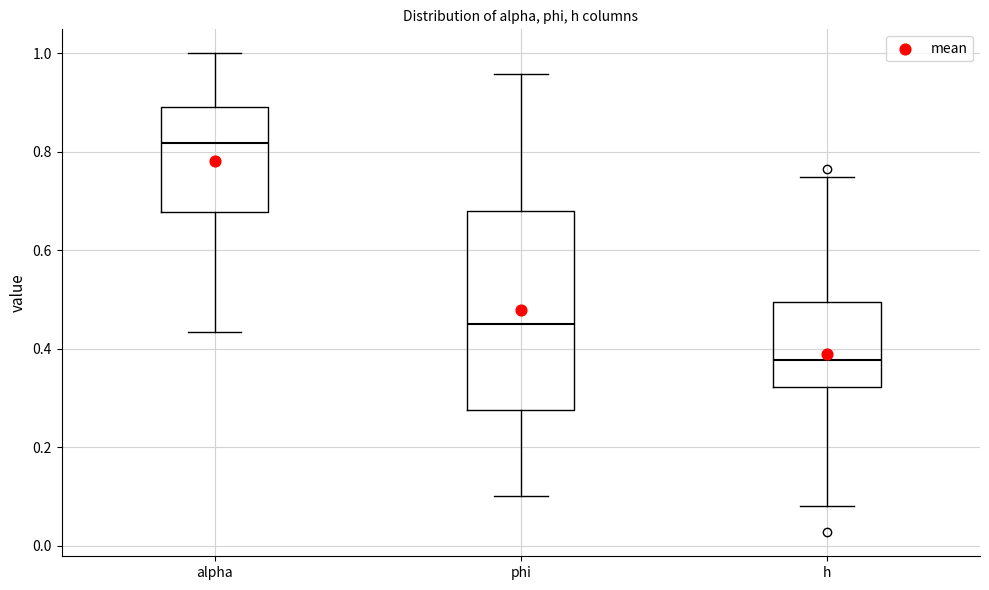

Reading left to right, read every box against the y-axis: the position of its median line, the range the box covers, and the ends of its whiskers. The values are not printed on the chart, so give them approximately, as read against the axis.

alpha: median 0.82, box 0.68 to 0.90, whiskers 0.44 to 1.00
phi: median 0.46, box 0.28 to 0.68, whiskers 0.10 to 0.96
h: median 0.38, box 0.32 to 0.50, whiskers 0.08 to 0.74